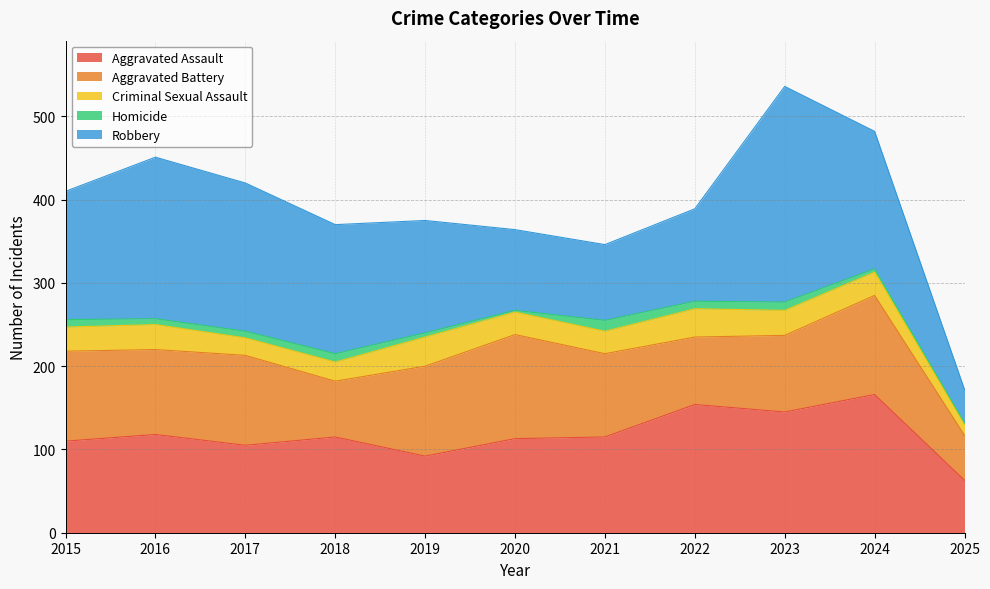

After their last crossing, which series has the higher values: Aggravated Battery or Robbery?

Aggravated Battery